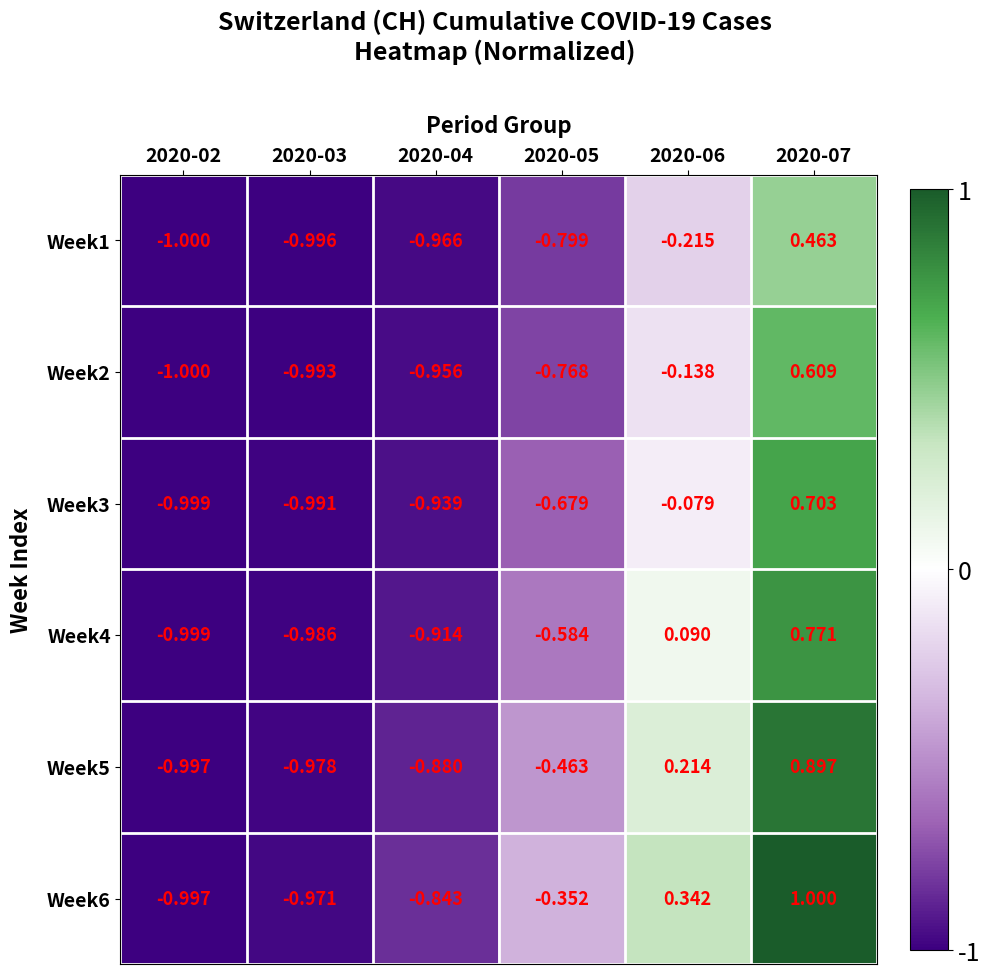

How many values in the Week3 series are below 0?

5